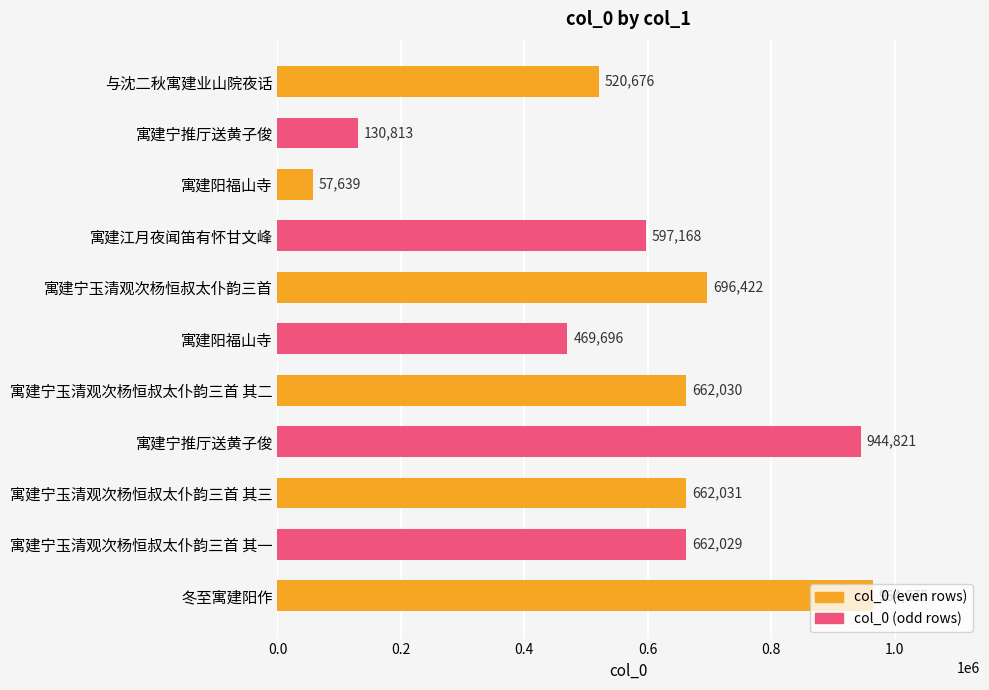

How many distinct data groups are displayed?

1